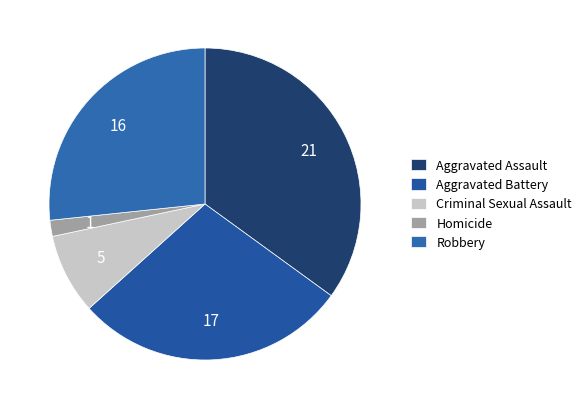

Approximately how many times larger is the value at Aggravated Battery compared to Homicide?

17.0